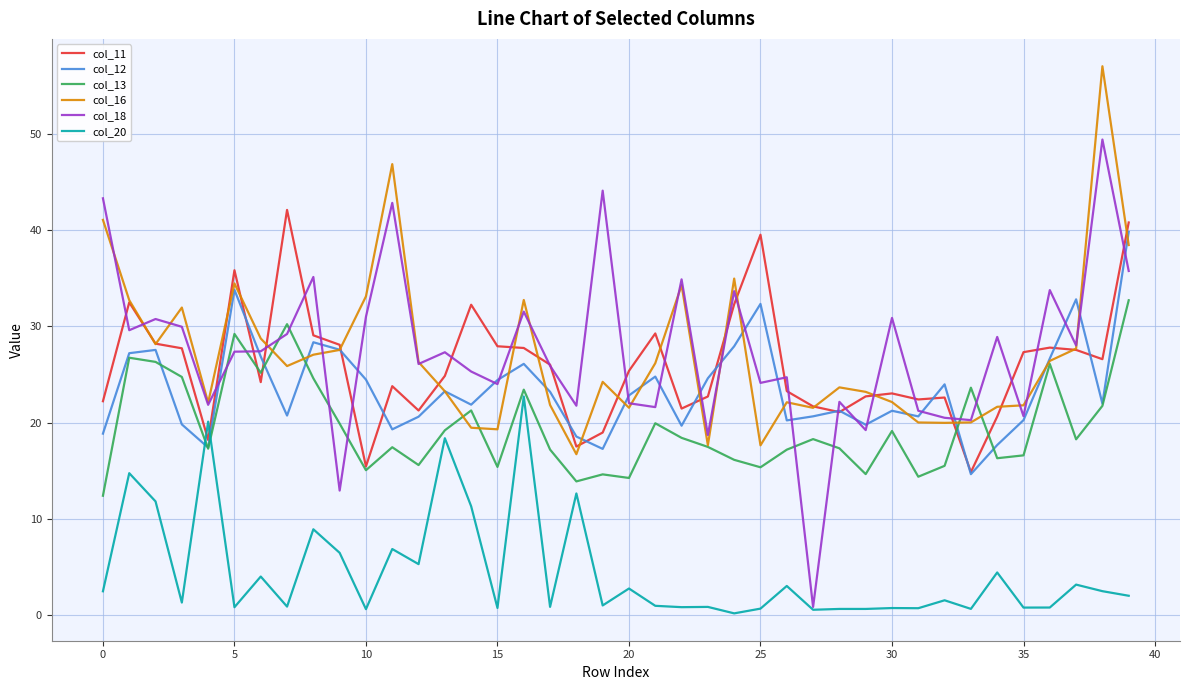

Which series ends up on top after the final intersection of col_20 and col_11?

col_11